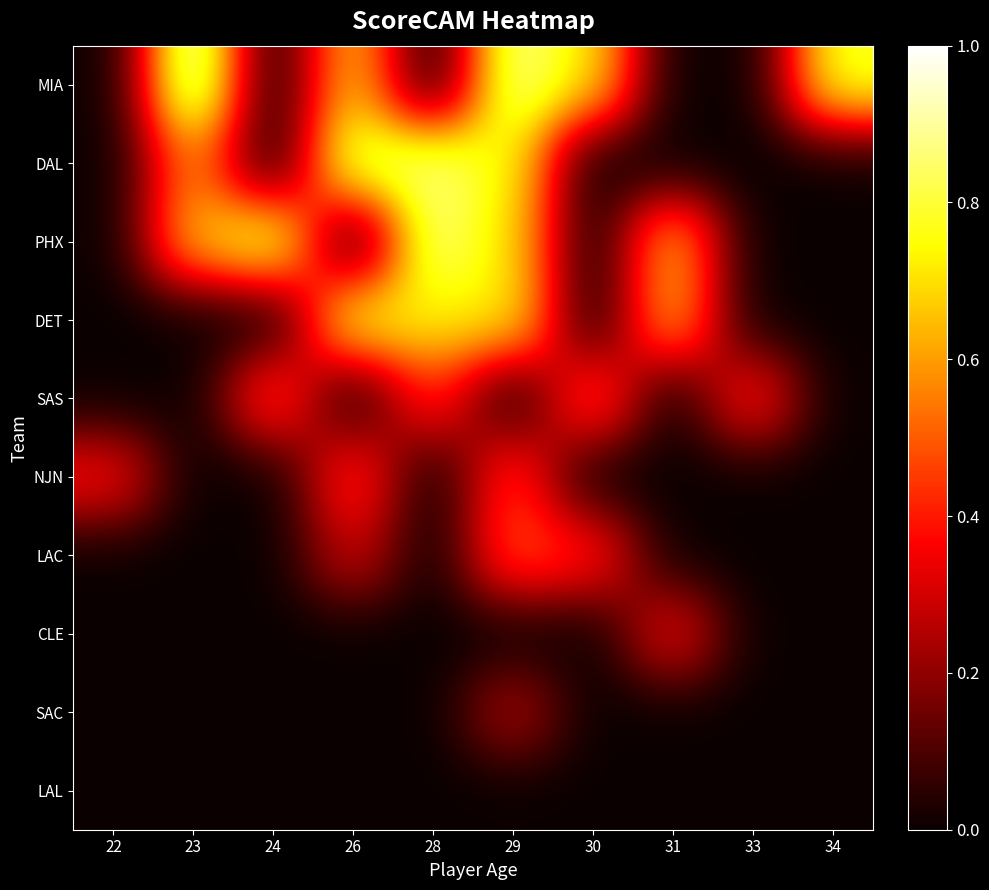

Between 22 and 30, which series saw the biggest shift?

MIA